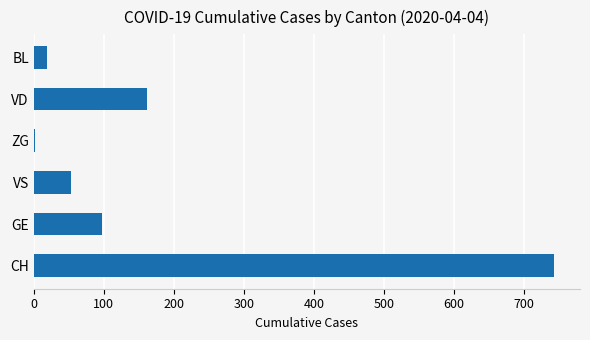

Reading bottom to top, extract all data points from this chart.

CH=743	GE=98	VS=53	ZG=2	VD=162	BL=19